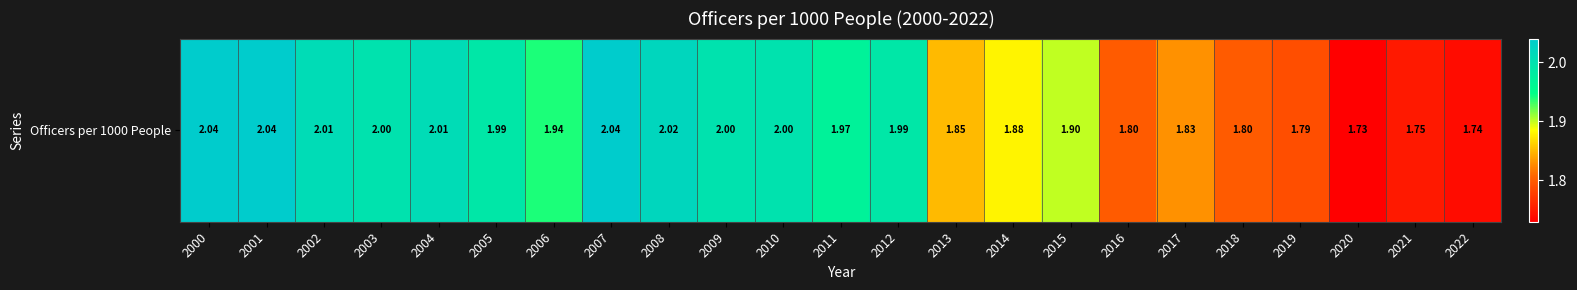

Which label corresponds to the largest value in the chart?

2000